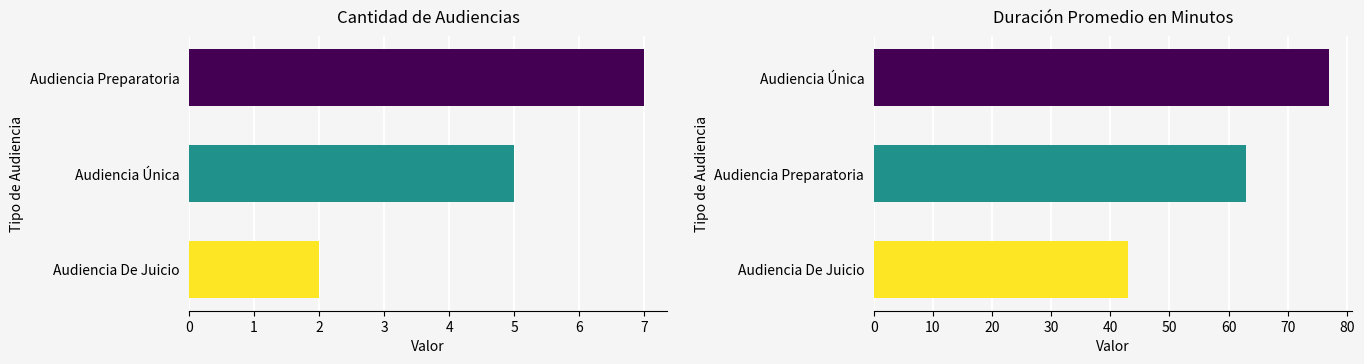

The value of Cantidad de Audiencias at Audiencia Preparatoria is 4. True or false?

False